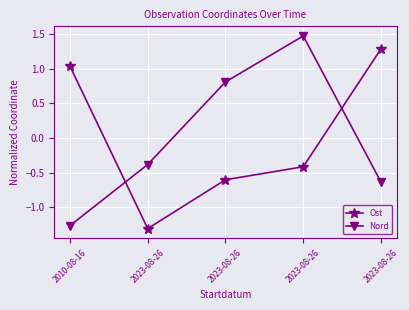

How many intersections are there between Ost and Nord?

2